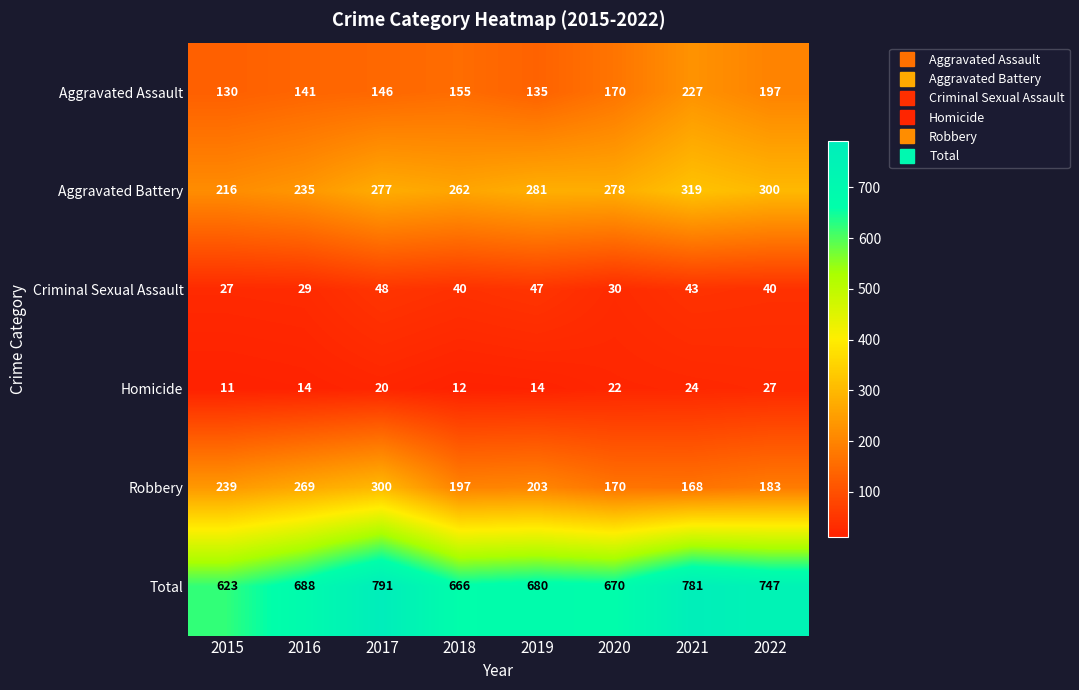

What is the smallest value displayed?

11